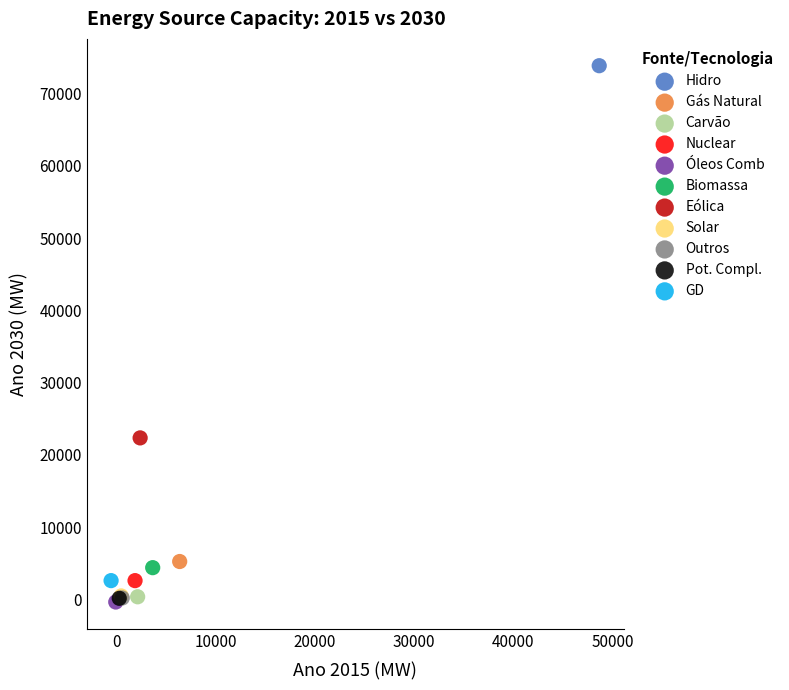

What are all the series names shown in the legend?

Hidro, Gás Natural, Carvão, Nuclear, Óleos Comb, Biomassa, Eólica, Solar, Outros, Pot. Compl., GD